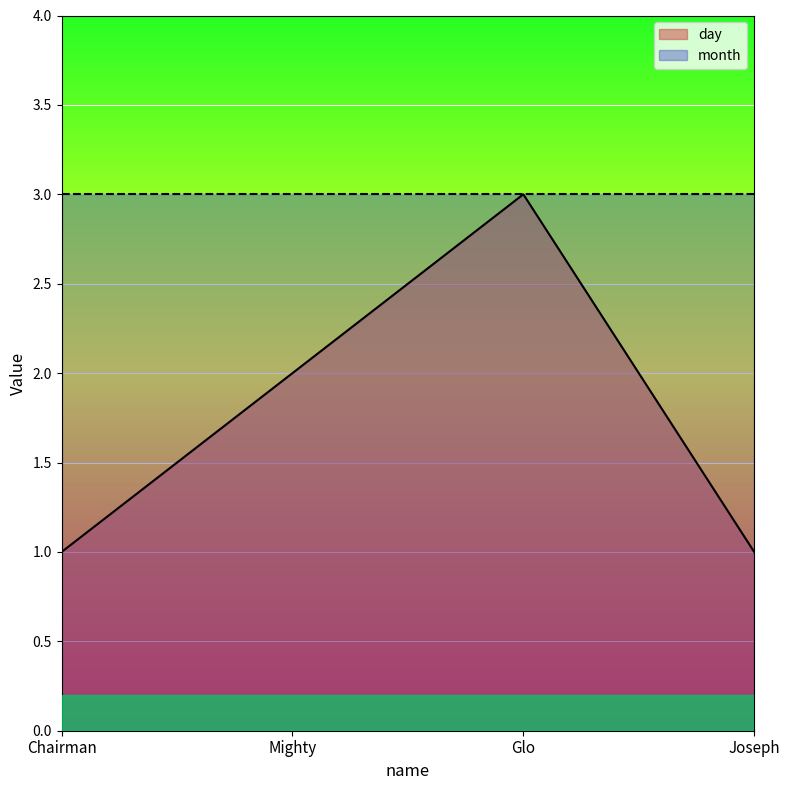

How many data points does each series have?

4